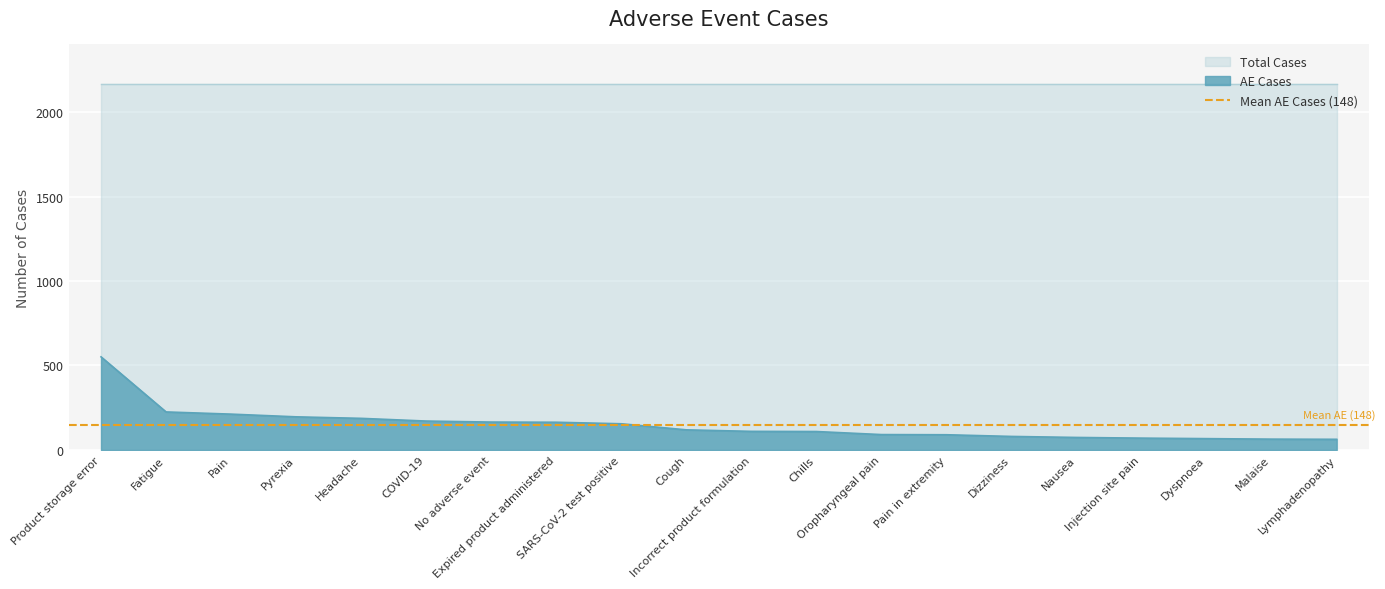

True or false: the data shows 935 at Product storage error.

False